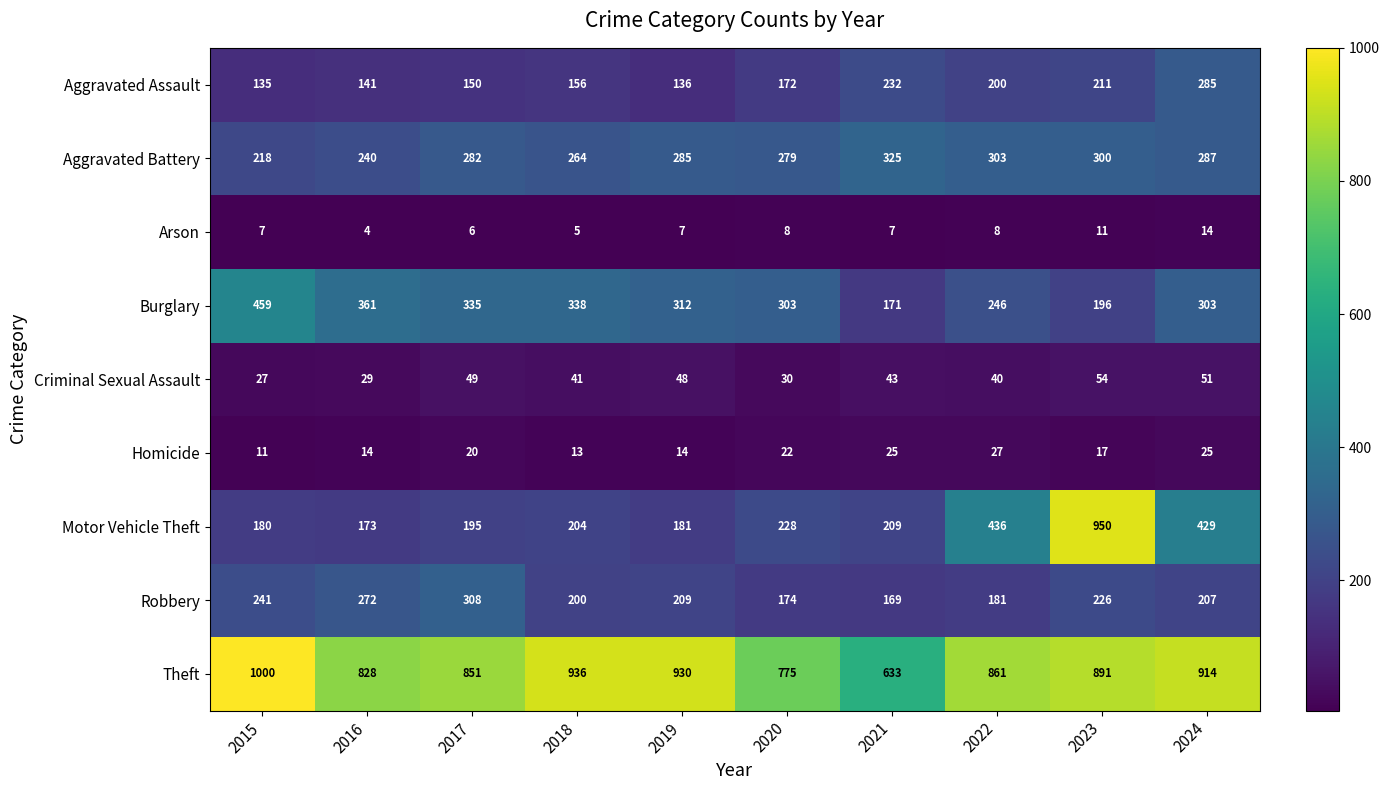

At which label does Robbery reach its minimum?

2021